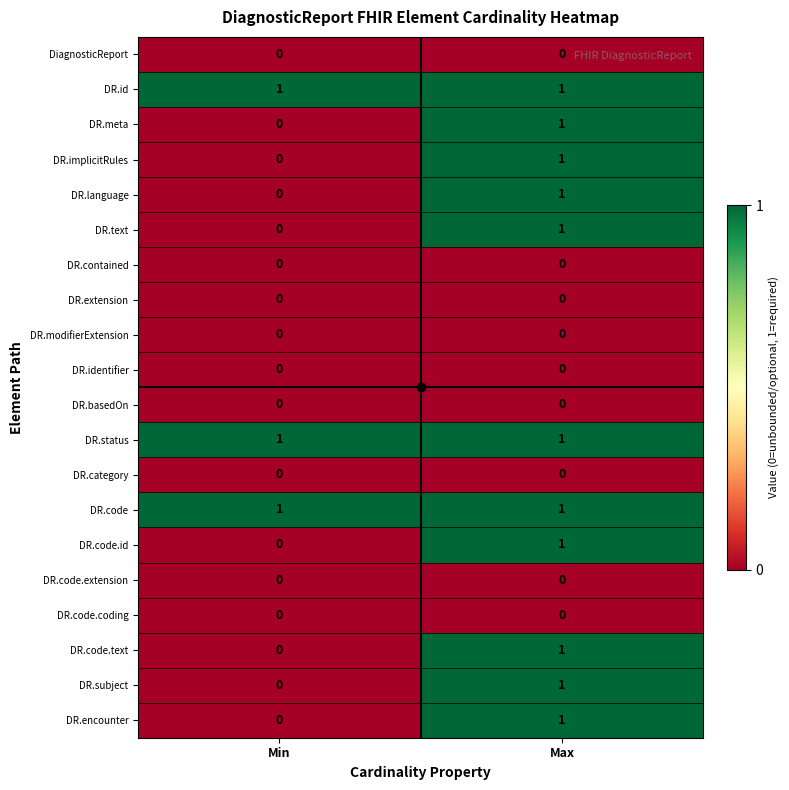

True or false: DR.code.extension has a value of 0 at Max.

True